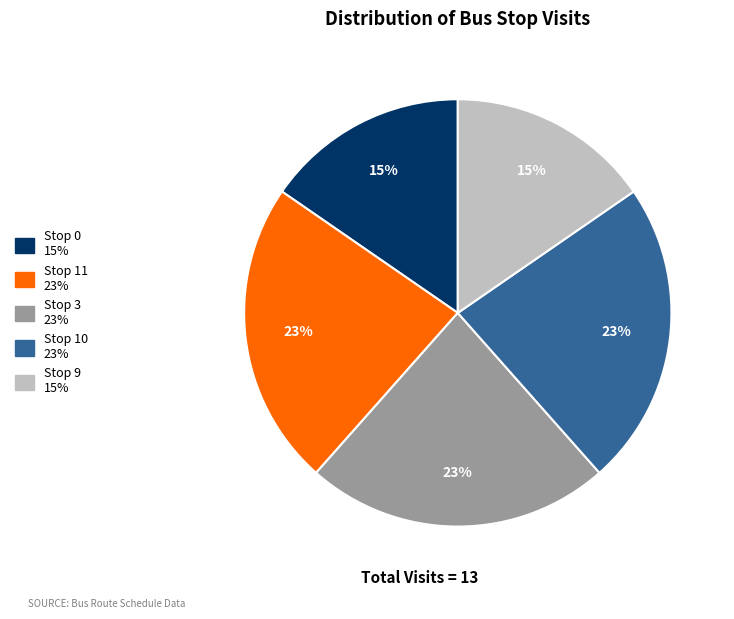

To the nearest percent, what is the average slice percentage?

20%